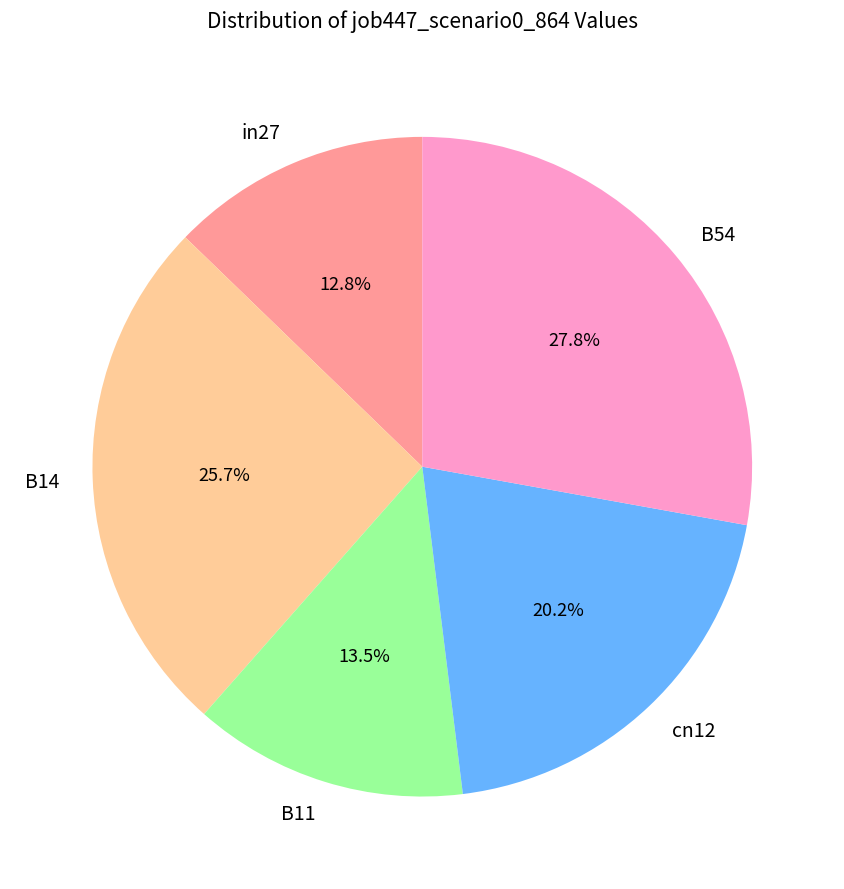

True or false: in27 accounts for 19% of the total.

False